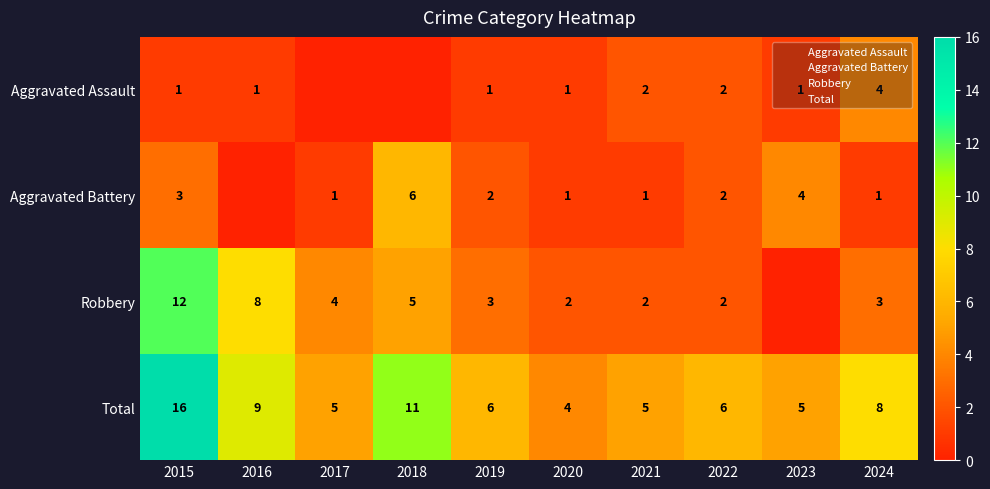

What is the difference between the maximum and minimum values in the Aggravated Assault series?

4